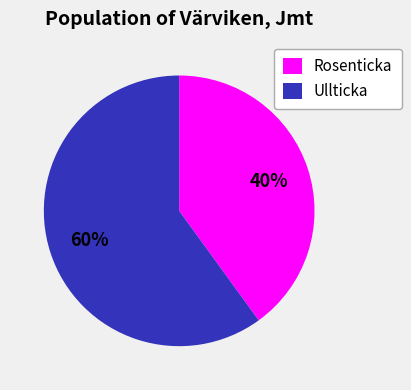

Rank the categories by value from lowest to highest.

Rosenticka, Ullticka